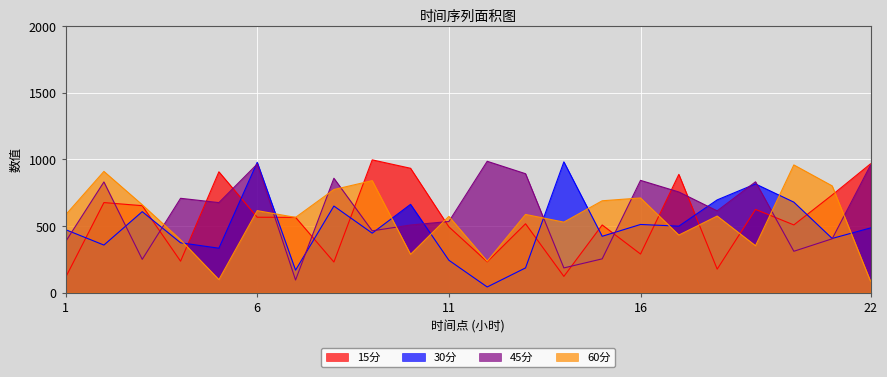

Rank the series at 18 from lowest to highest value.

15分, 60分, 45分, 30分